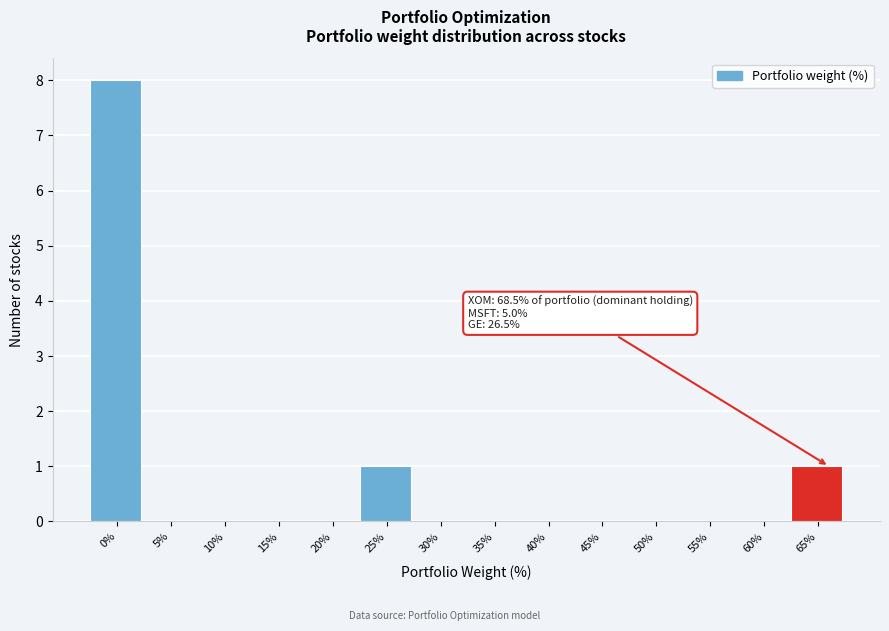

Reading right to left, extract all data points from this chart.

65%=1	60%=0	55%=0	50%=0	45%=0	40%=0	35%=0	30%=0	25%=1	20%=0	15%=0	10%=0	5%=0	0%=8